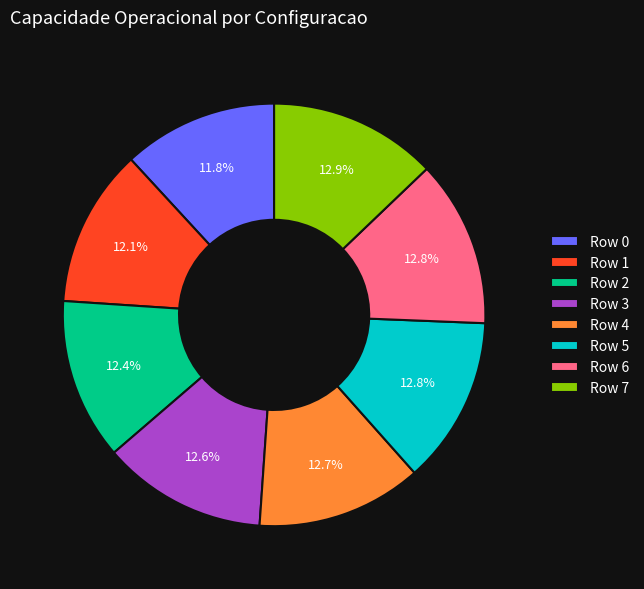

Does Row 5 represent more than half of the total?

No